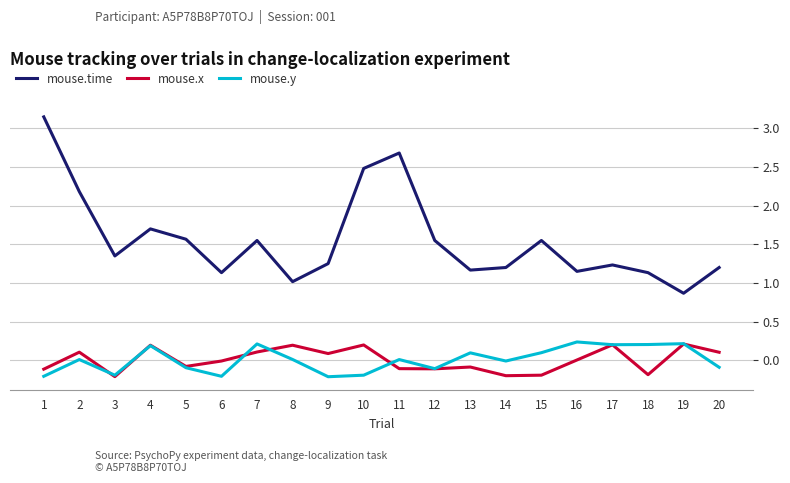

Is it true that mouse.time equals 0.6 at 3?

False